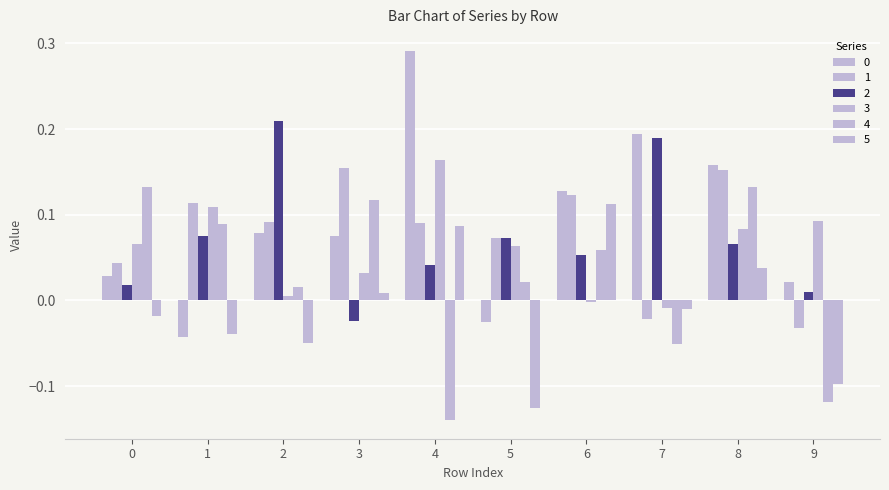

How many data points in 5 are less than 0?

6